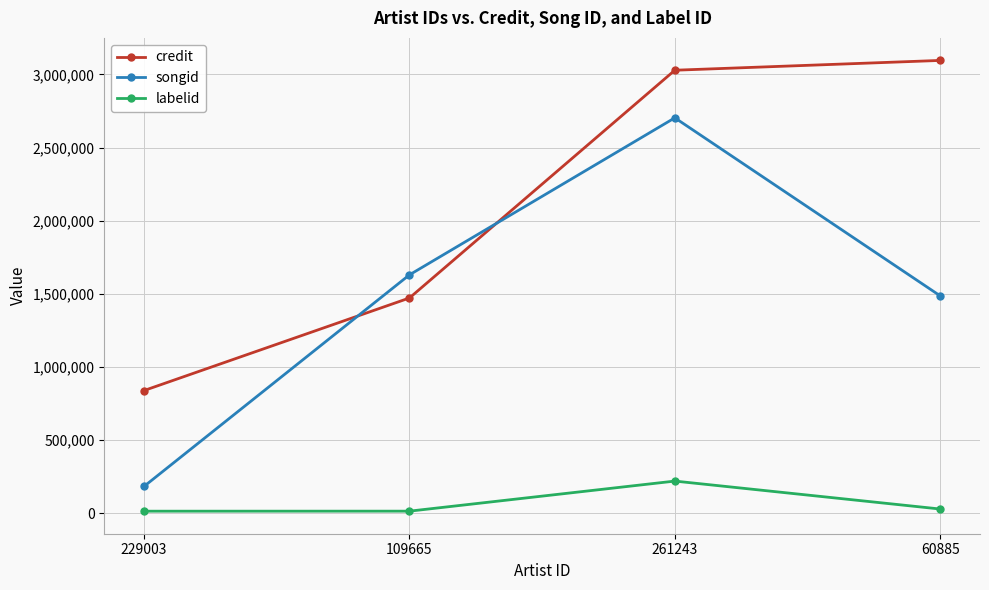

True or false: labelid has more than 0 interior local peaks.

True